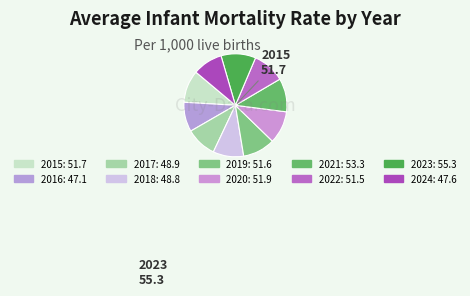

To the nearest percent, what percentage of the pie is 2021?

11%